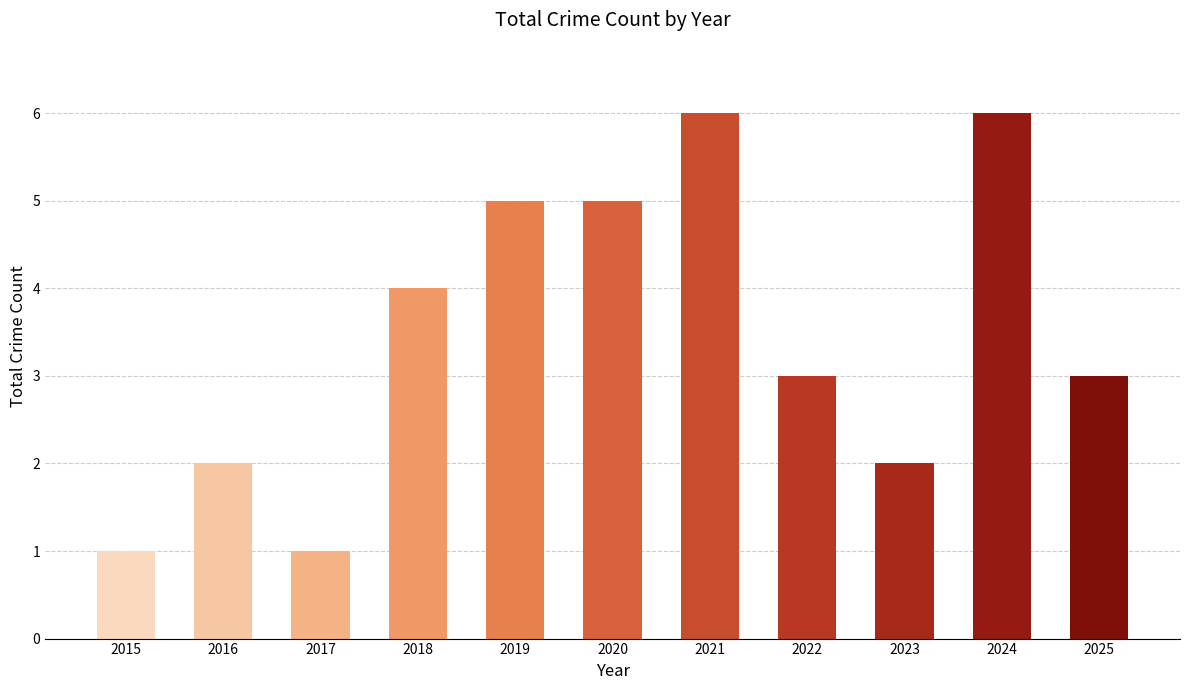

Where does the data first go above 3?

2018